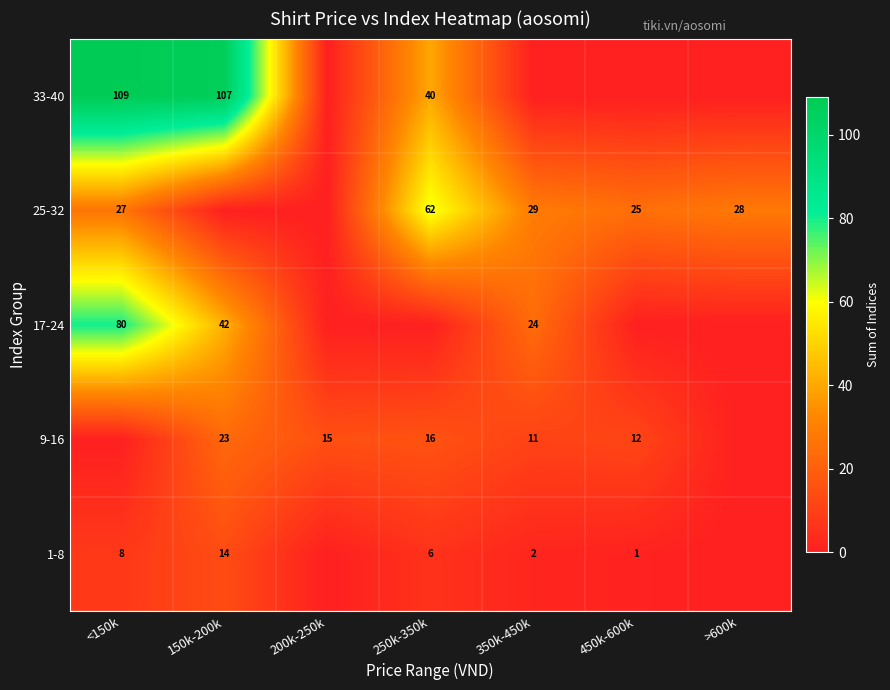

How many series are shown in this chart?

5